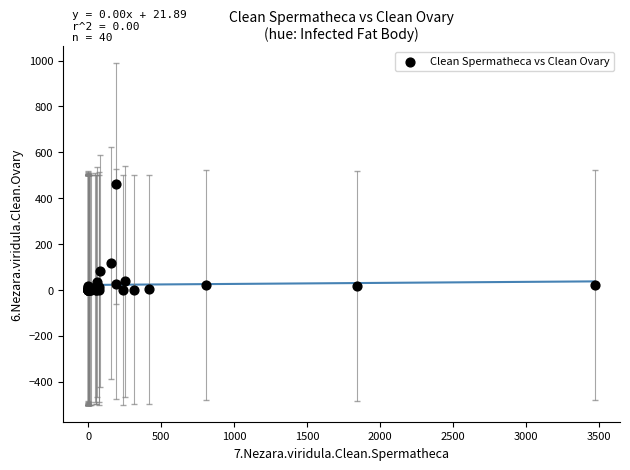

What Y value in the scatter plot is closest to 232?

118